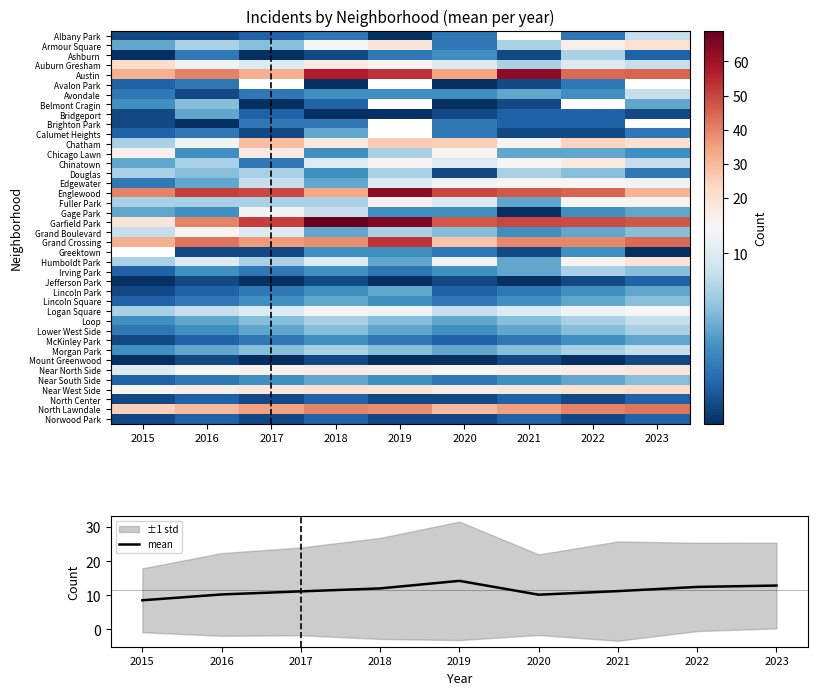

True or false: mean has a value of 12.4 at 2022.

True